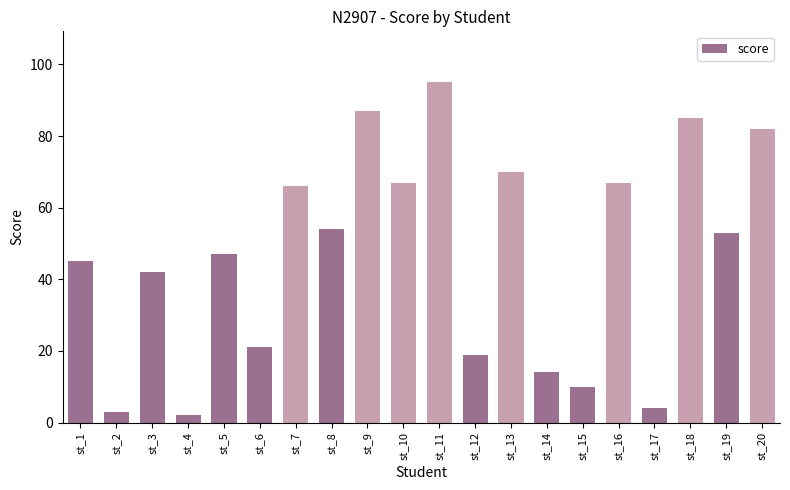

What is the difference between the values at st_18 and st_7?

19